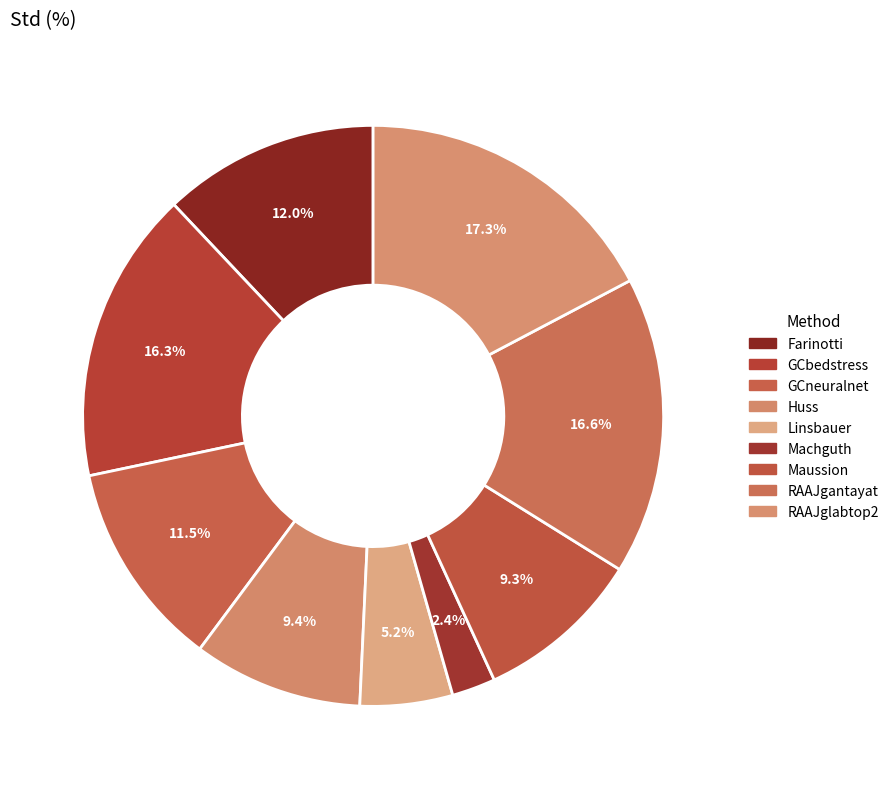

How many segments does this pie chart have?

9